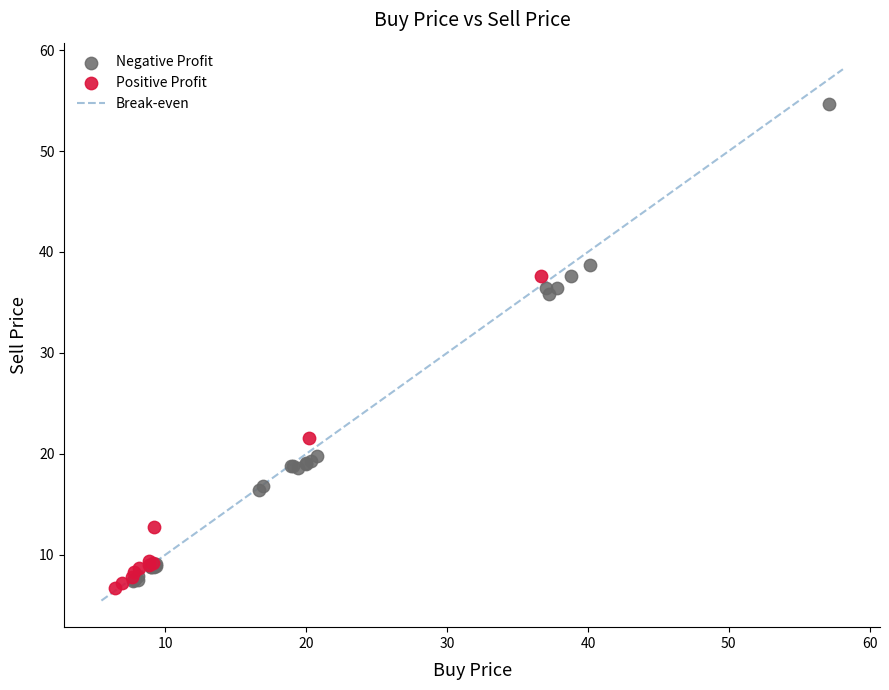

Which series reaches the maximum Y coordinate?

Negative Profit